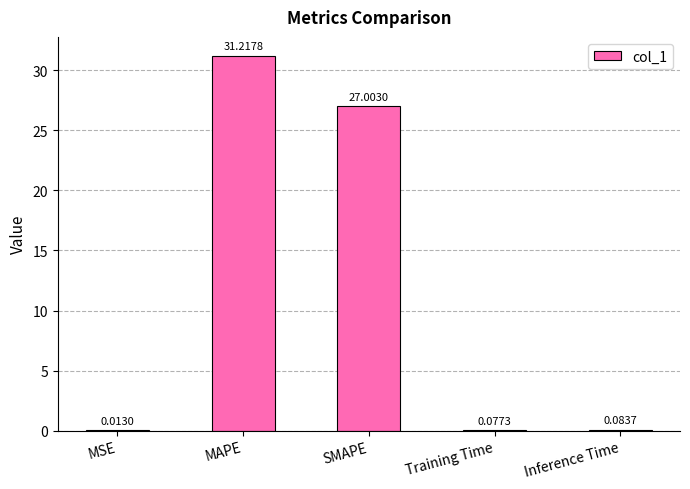

Which has a higher value, MSE or SMAPE?

SMAPE